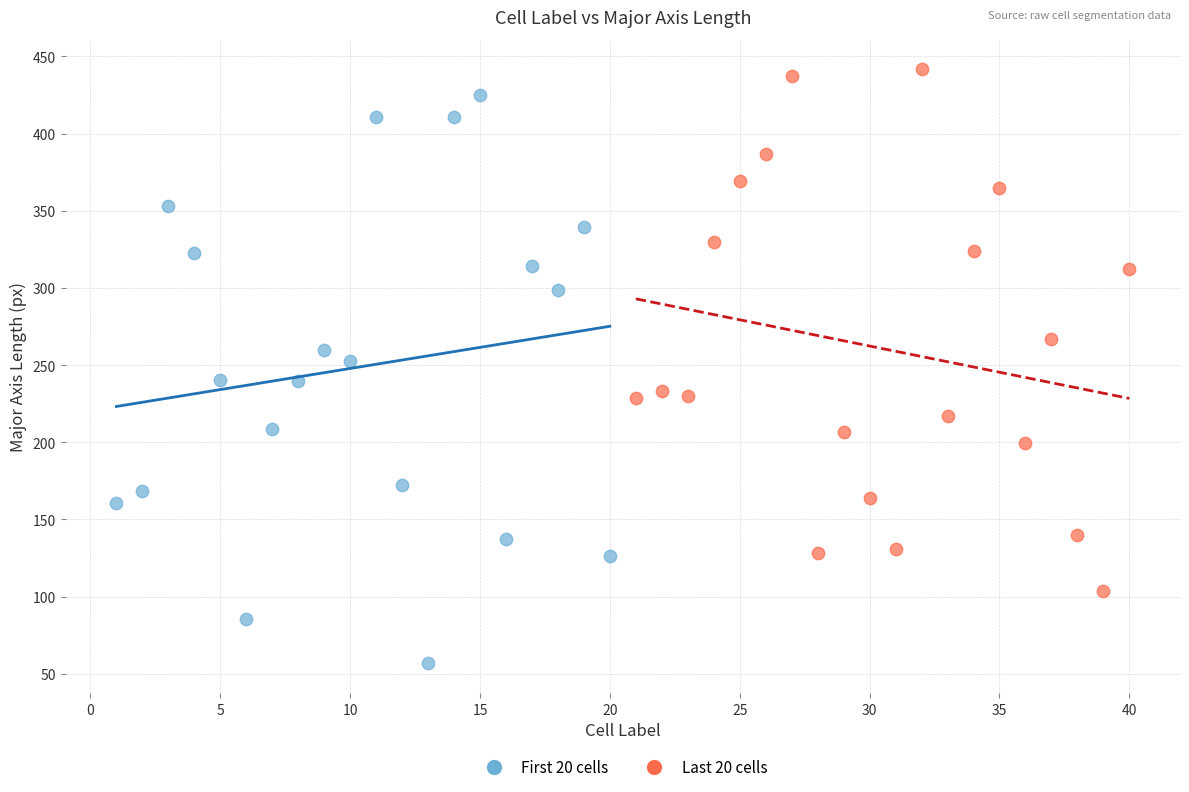

Which series has the largest Y range (max minus min)?

First 20 cells